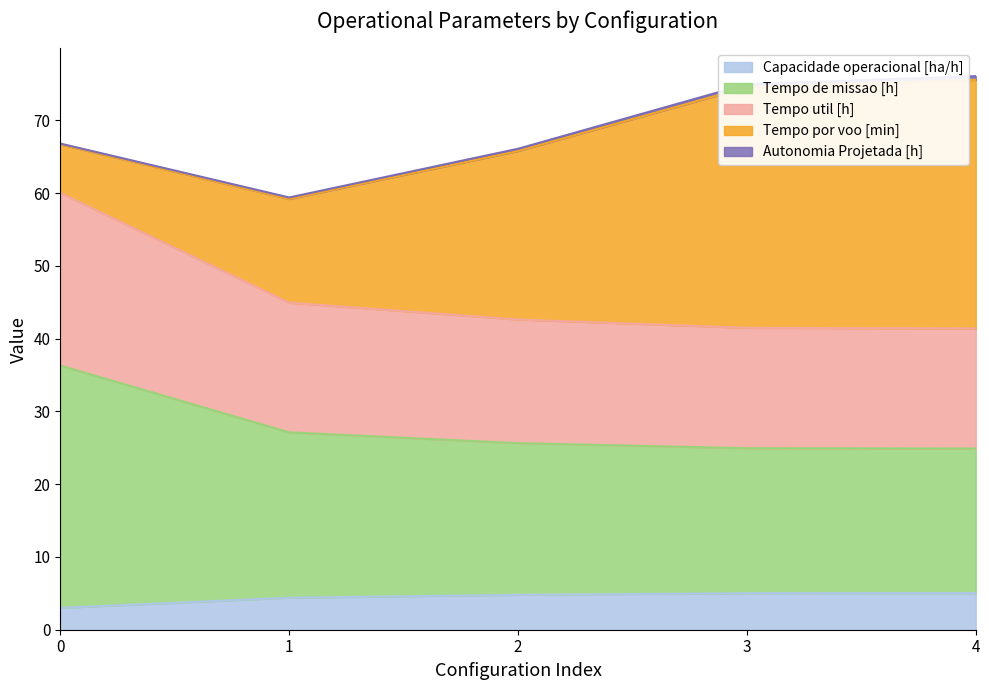

What is the maximum value for Capacidade operacional [ha/h]?

5.0